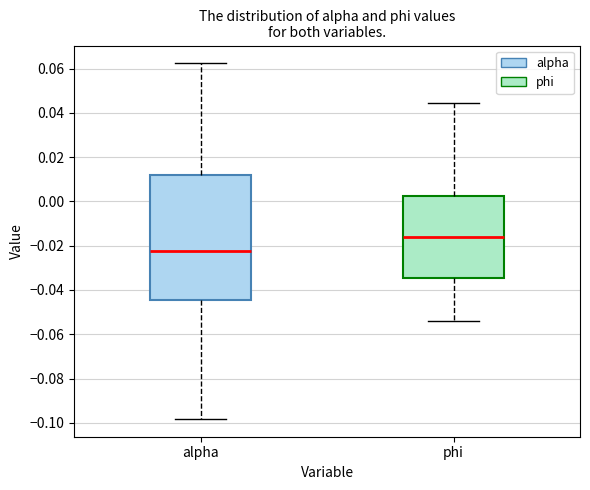

Where does the median line of the box for alpha sit on the y-axis? The values are not printed on the chart, so give them approximately, as read against the axis.

-0.022